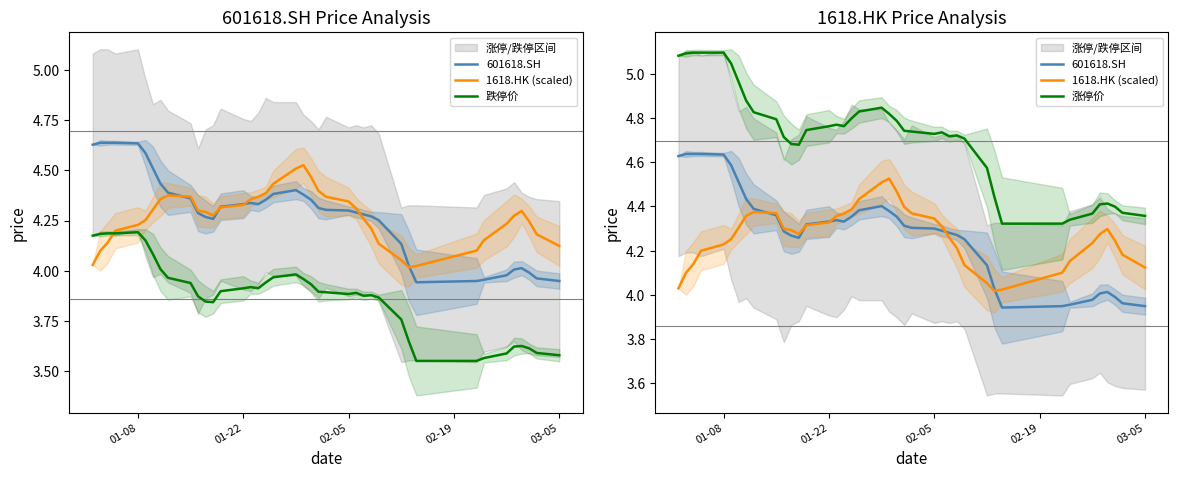

How many data points in 601618.SH are less than 4?

7